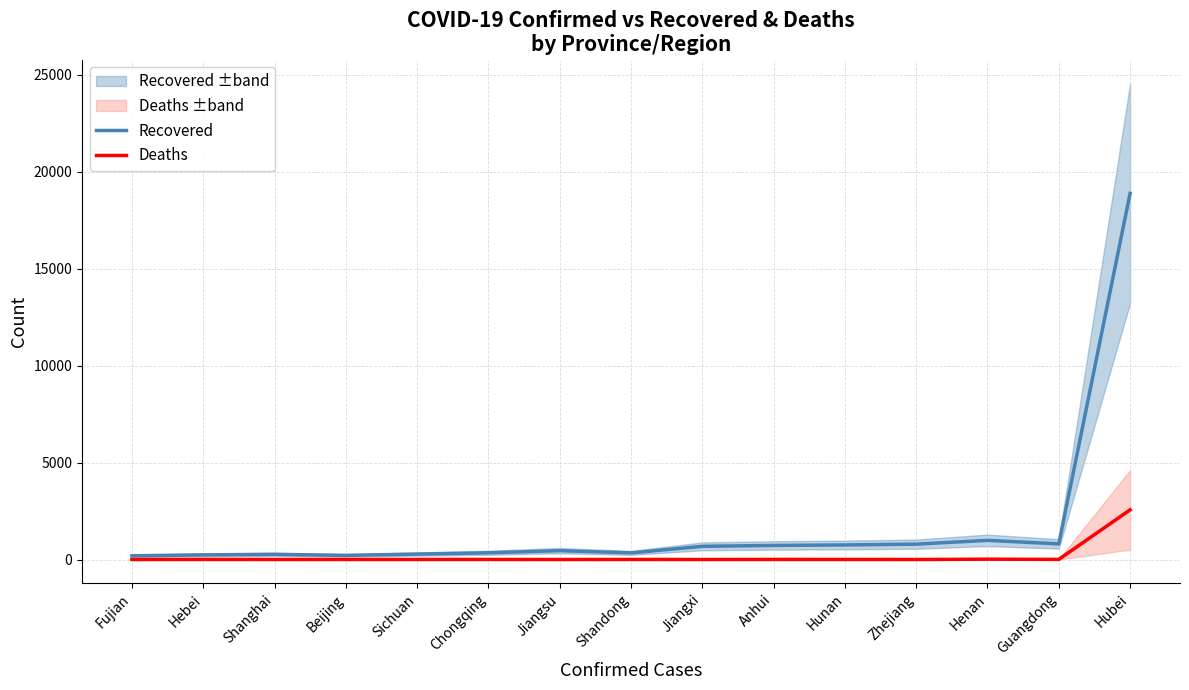

Where is the first local maximum for Deaths?

Hebei